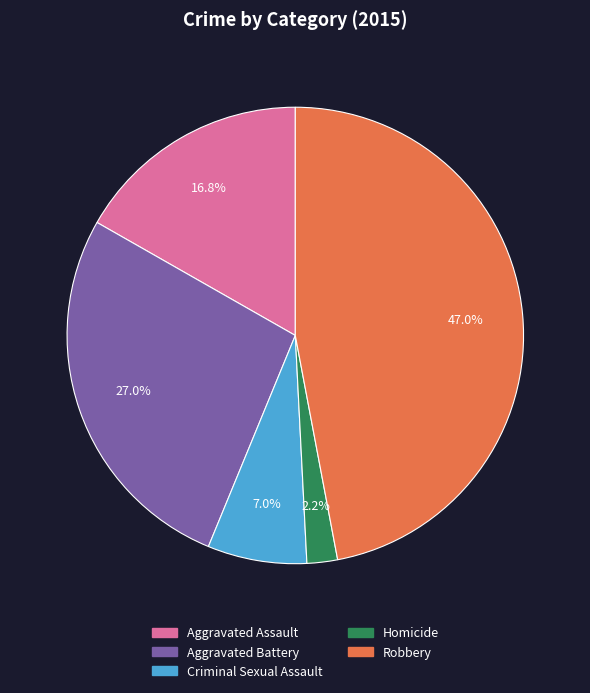

What portion of the pie excludes Criminal Sexual Assault?

93.0%